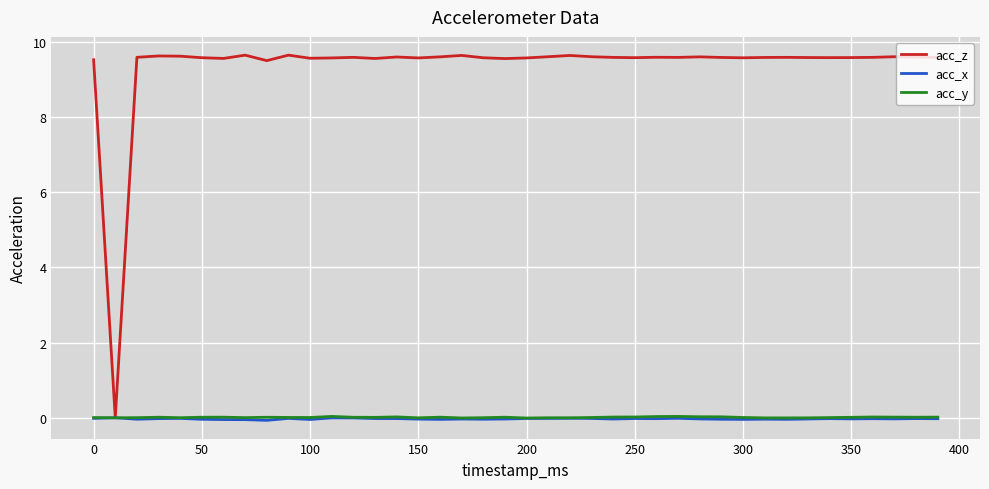

What is the maximum value for acc_z?

9.6